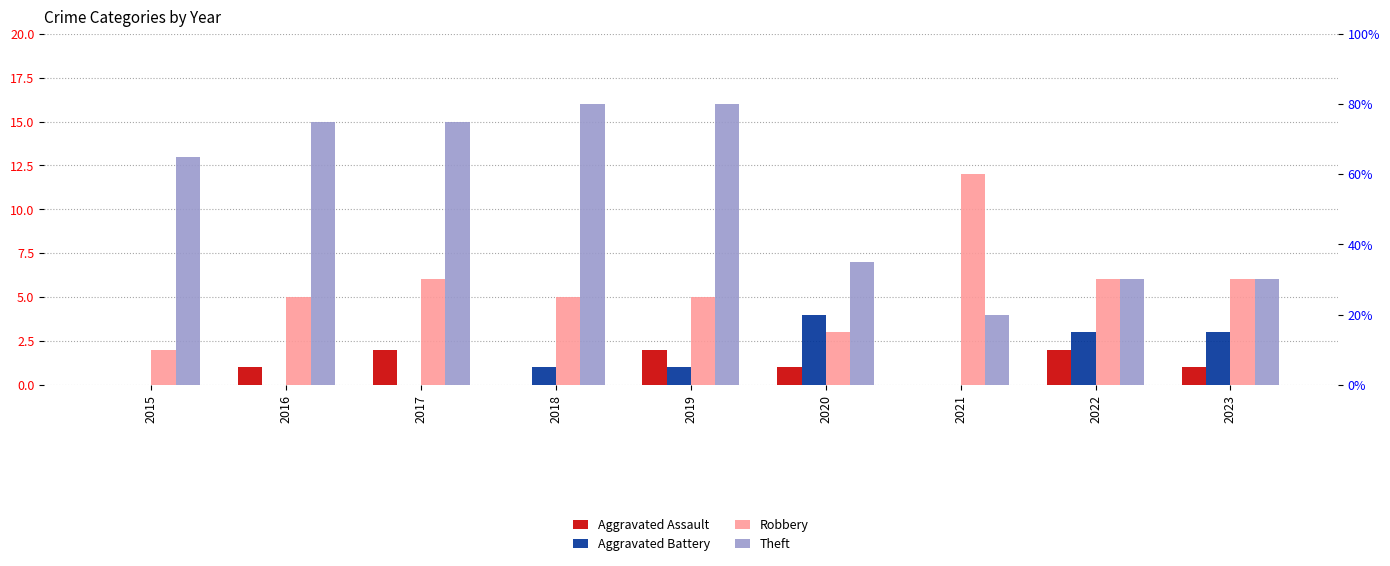

The value of Robbery at 2021 is 21. True or false?

False